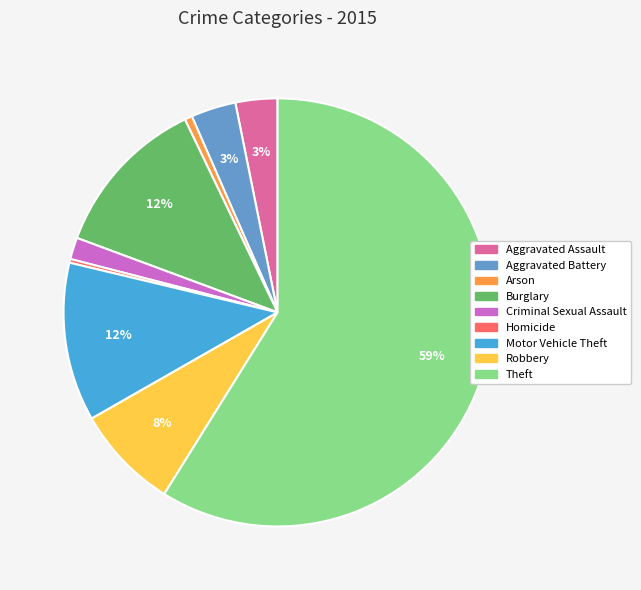

To the nearest percent, what percentage of the pie is Burglary?

12%